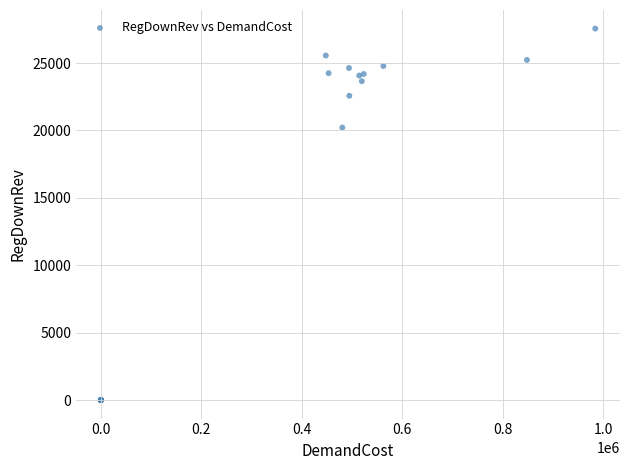

What Y value in the scatter plot is closest to 13778?

20212.7